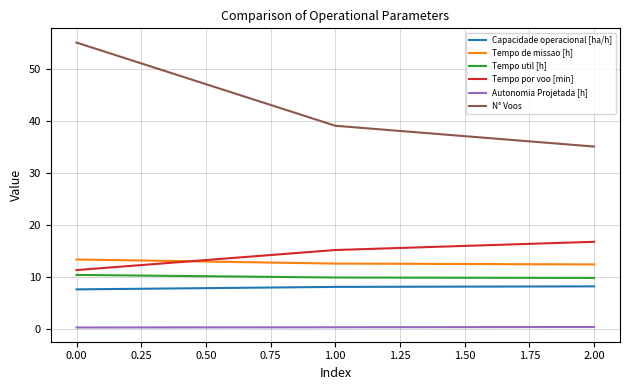

What is the difference between the maximum and minimum values in the Tempo por voo [min] series?

5.4